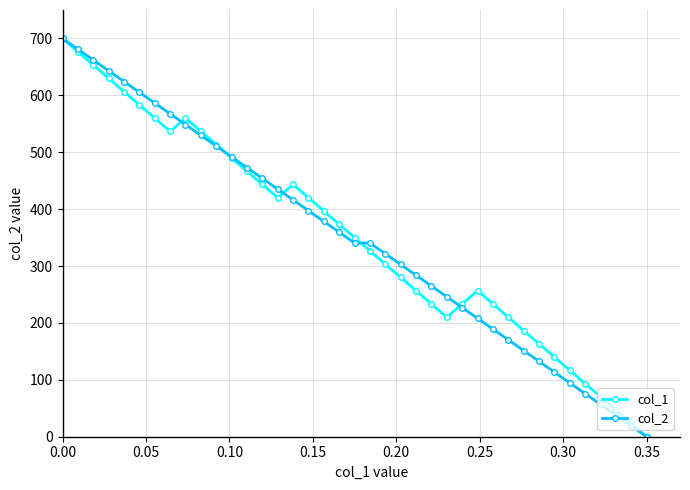

True or false: col_2 has more than 1 interior local peaks.

False